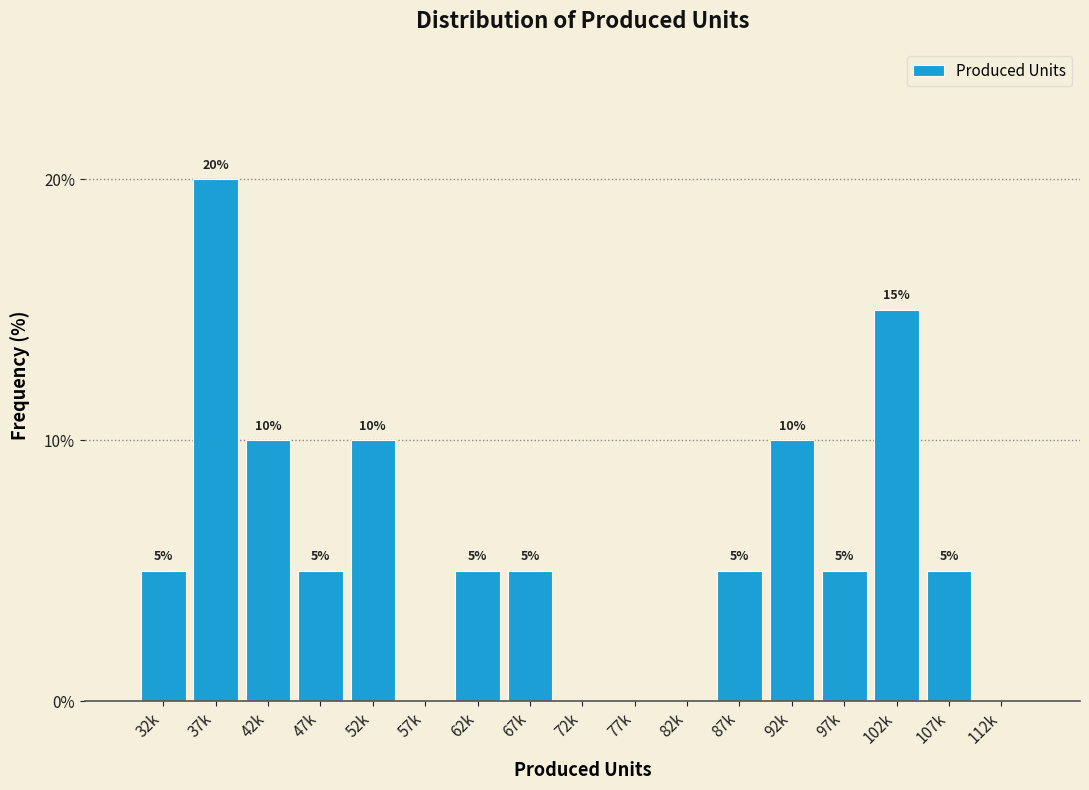

Reading left to right, transcribe all the data shown in this chart.

32k=5	37k=20	42k=10	47k=5	52k=10	57k=0	62k=5	67k=5	72k=0	77k=0	82k=0	87k=5	92k=10	97k=5	102k=15	107k=5	112k=0